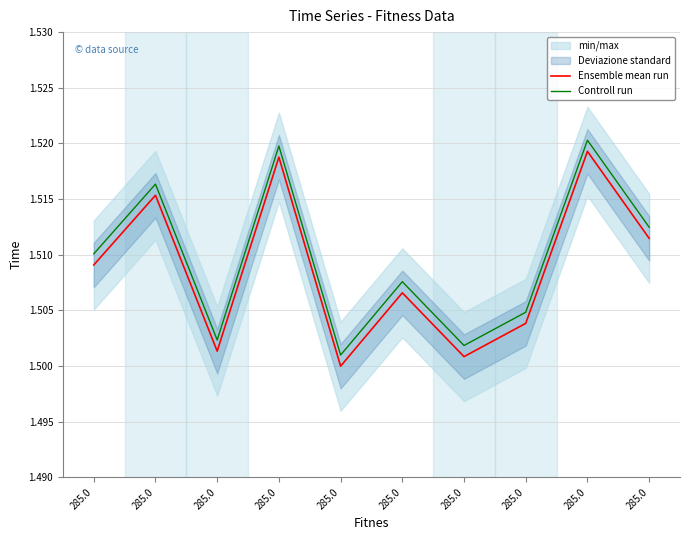

True or false: Controll run and Ensemble mean run intersect in this chart.

False